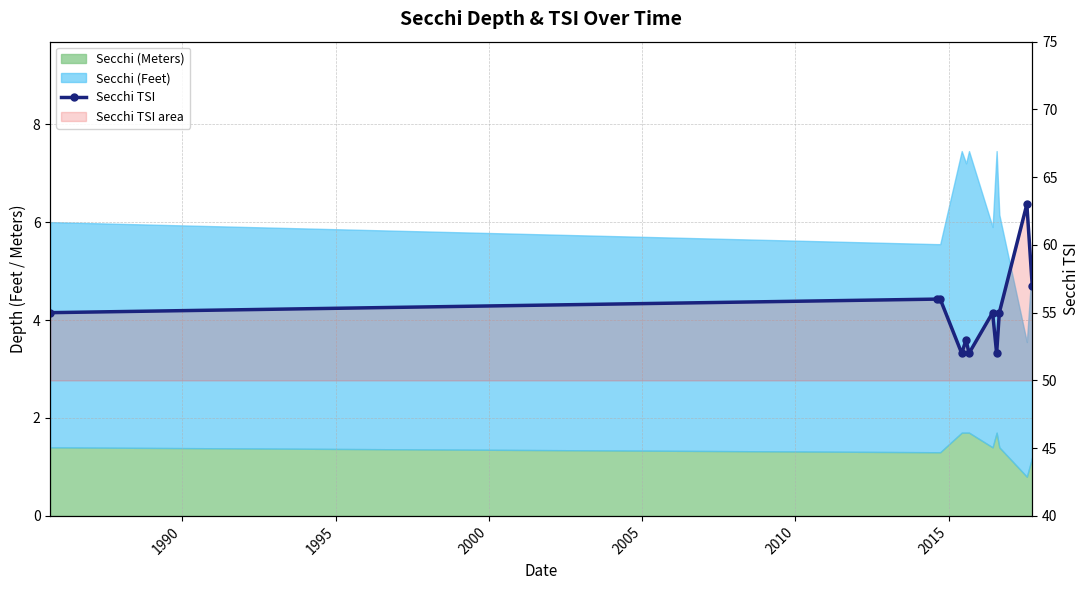

What is the difference between the maximum and minimum values?

11